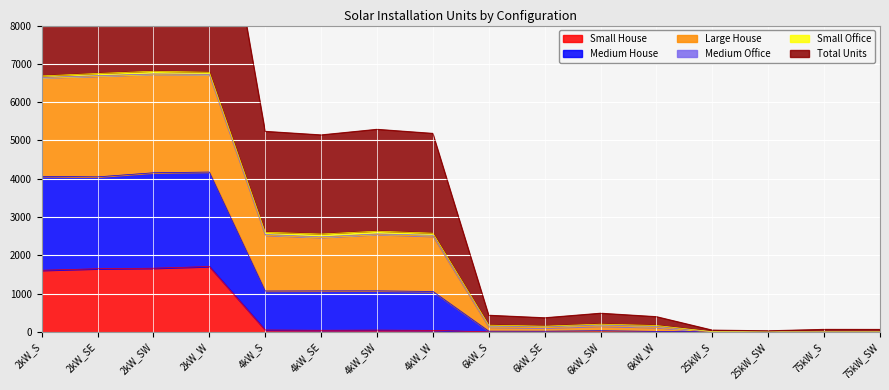

At which category does the chart reach its minimum across all series?

6kW_S